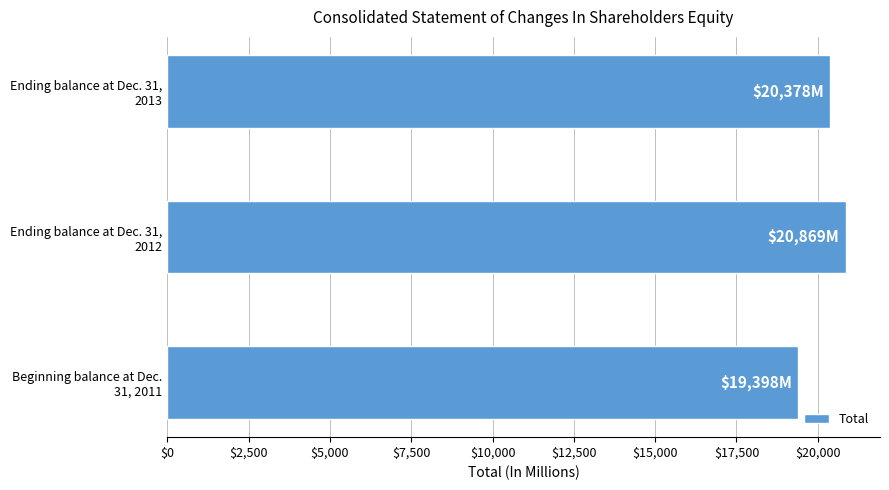

What is the smallest value displayed?

19398